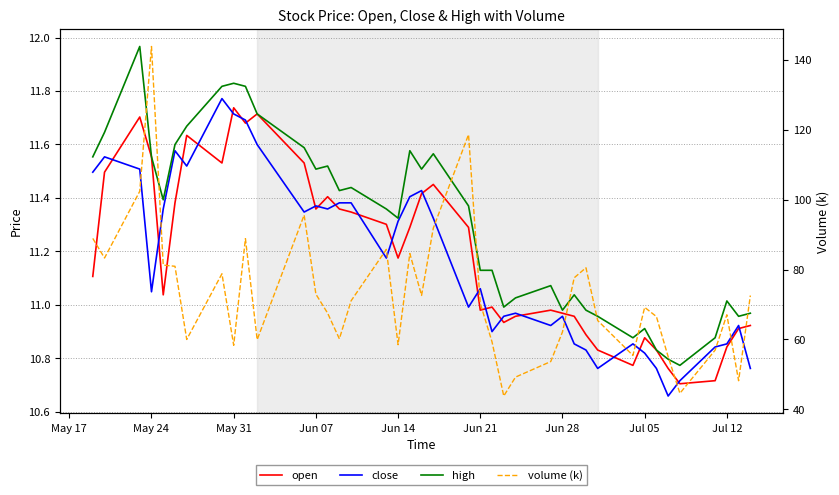

How many interior local peaks does the close series have?

10